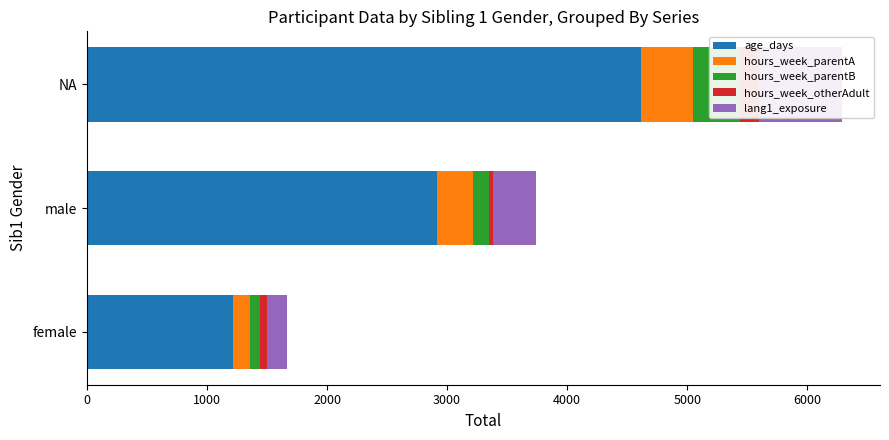

What is the average value of the hours_week_otherAdult series?

84.7